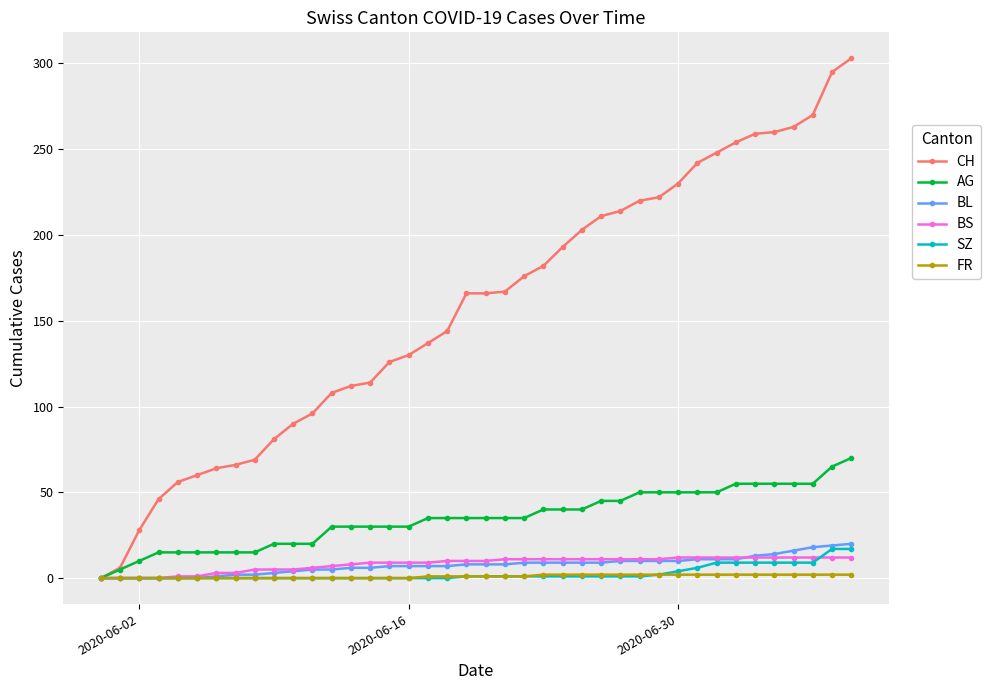

Which series has the largest range (max minus min)?

CH